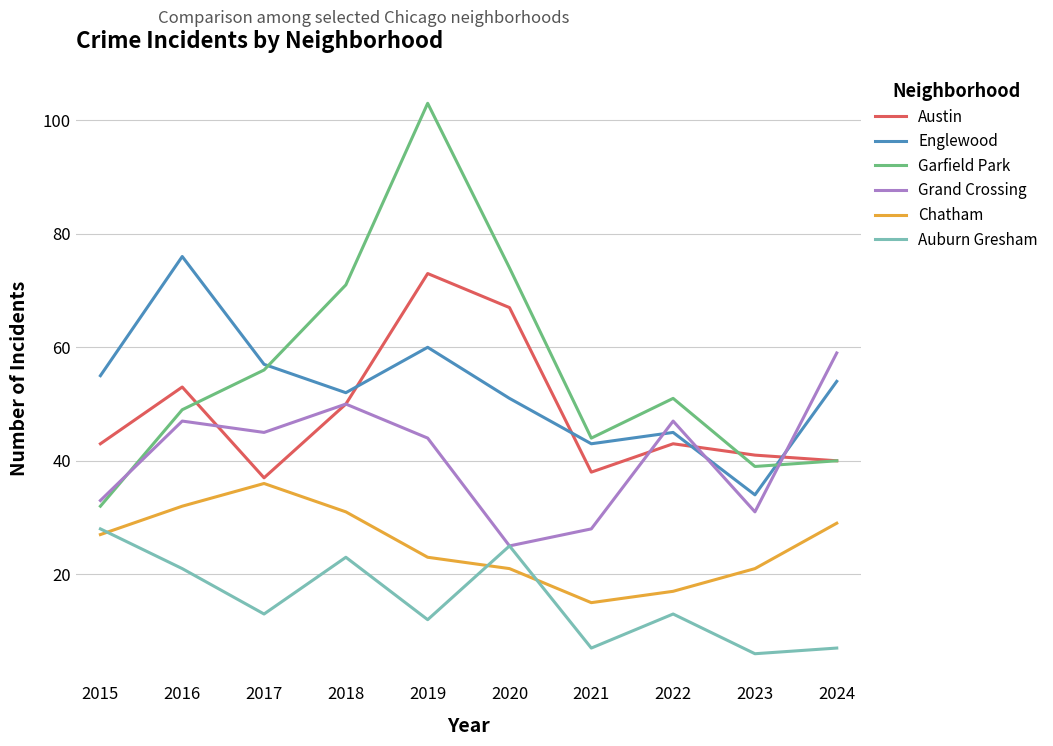

How many lines are shown in the chart?

6